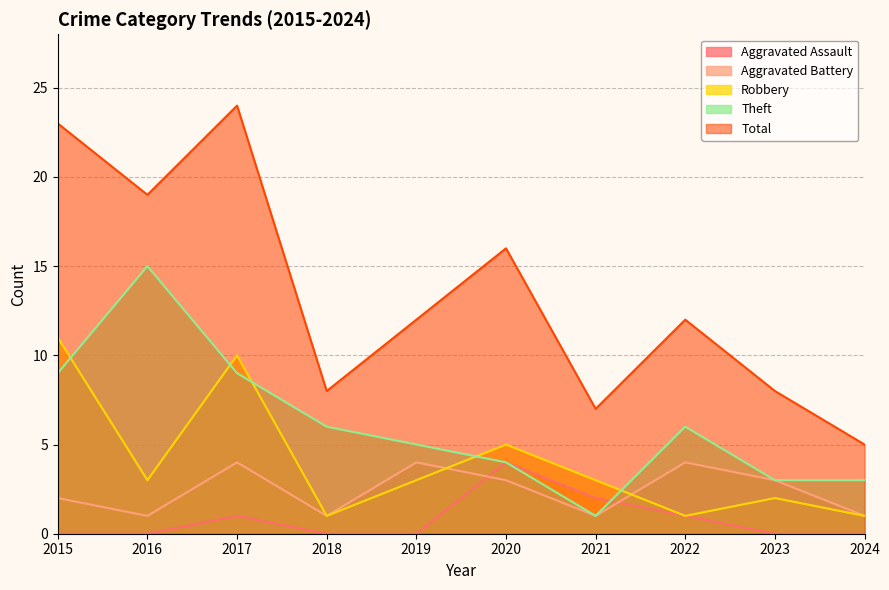

True or false: Robbery and Aggravated Assault cross at least once.

False